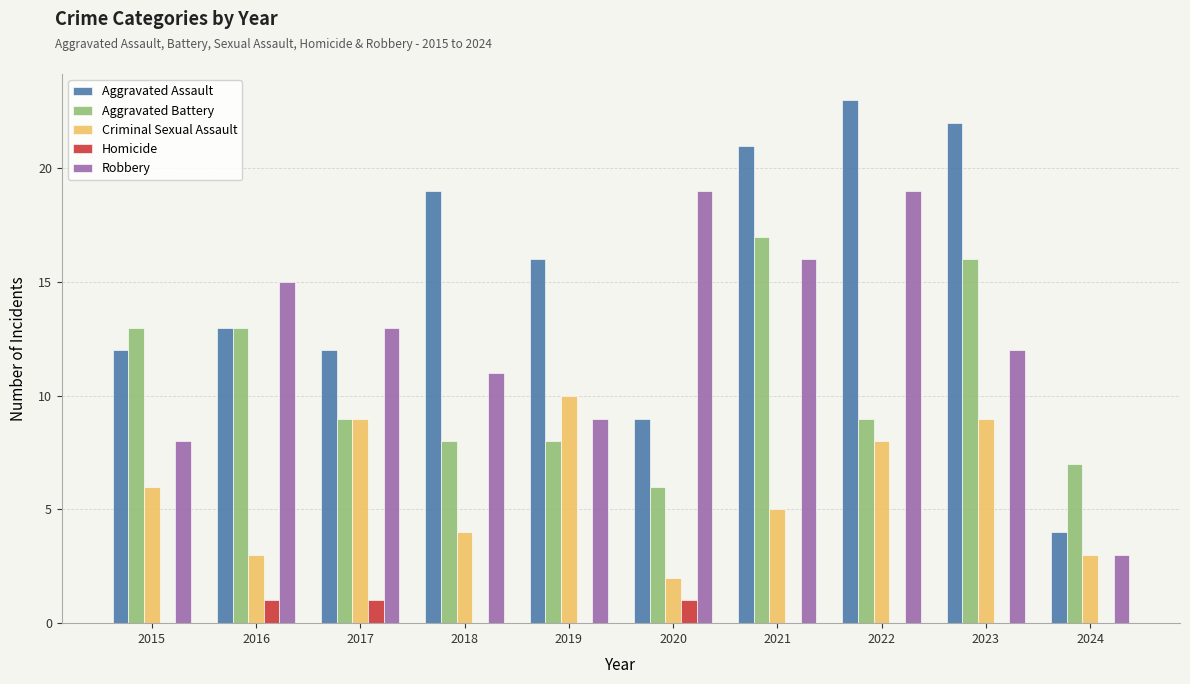

What is the sum of all Homicide values?

3